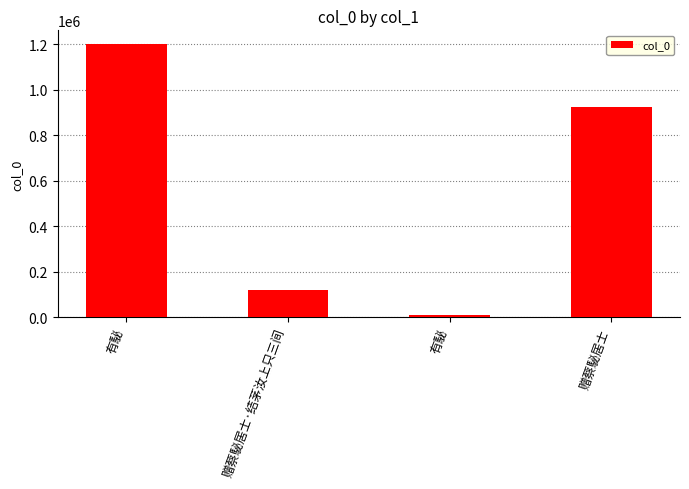

List the labels in order of value, largest first.

有駜, 赠蔡駜居士, 赠蔡駜居士·结茅汝上只三间, 有駜